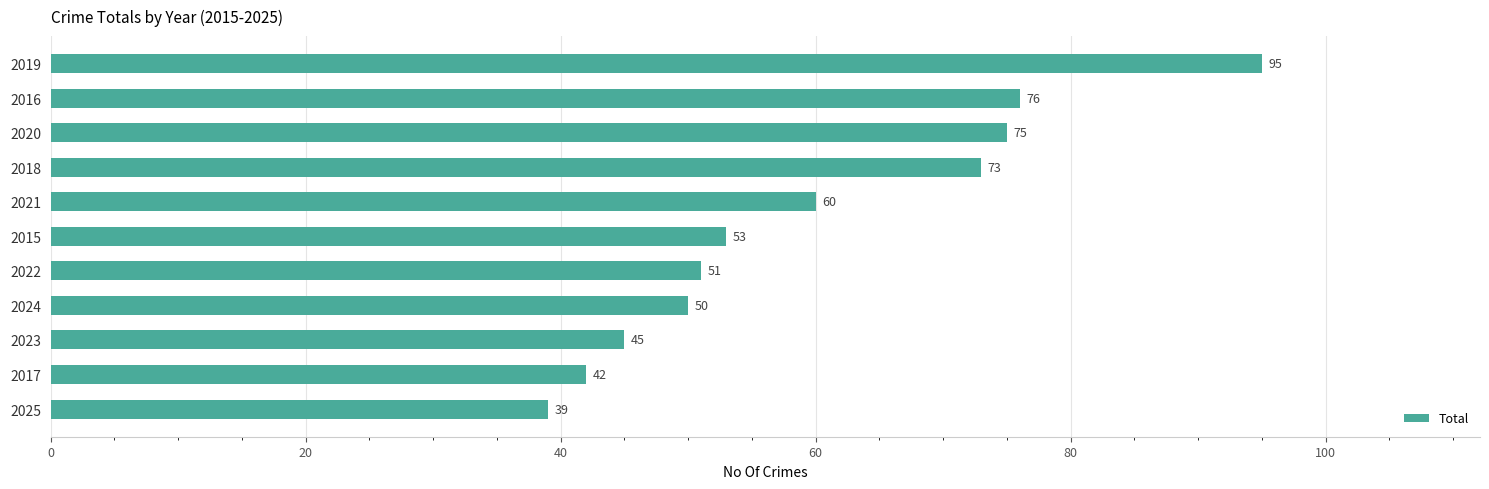

What is the sum of the values at 2018 and 2019?

168